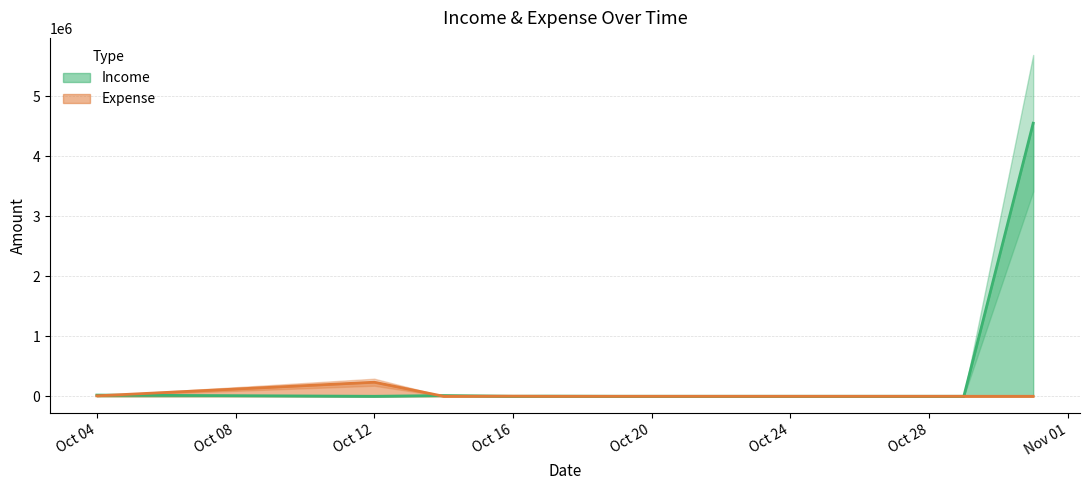

What is the maximum value for Income?

4553454